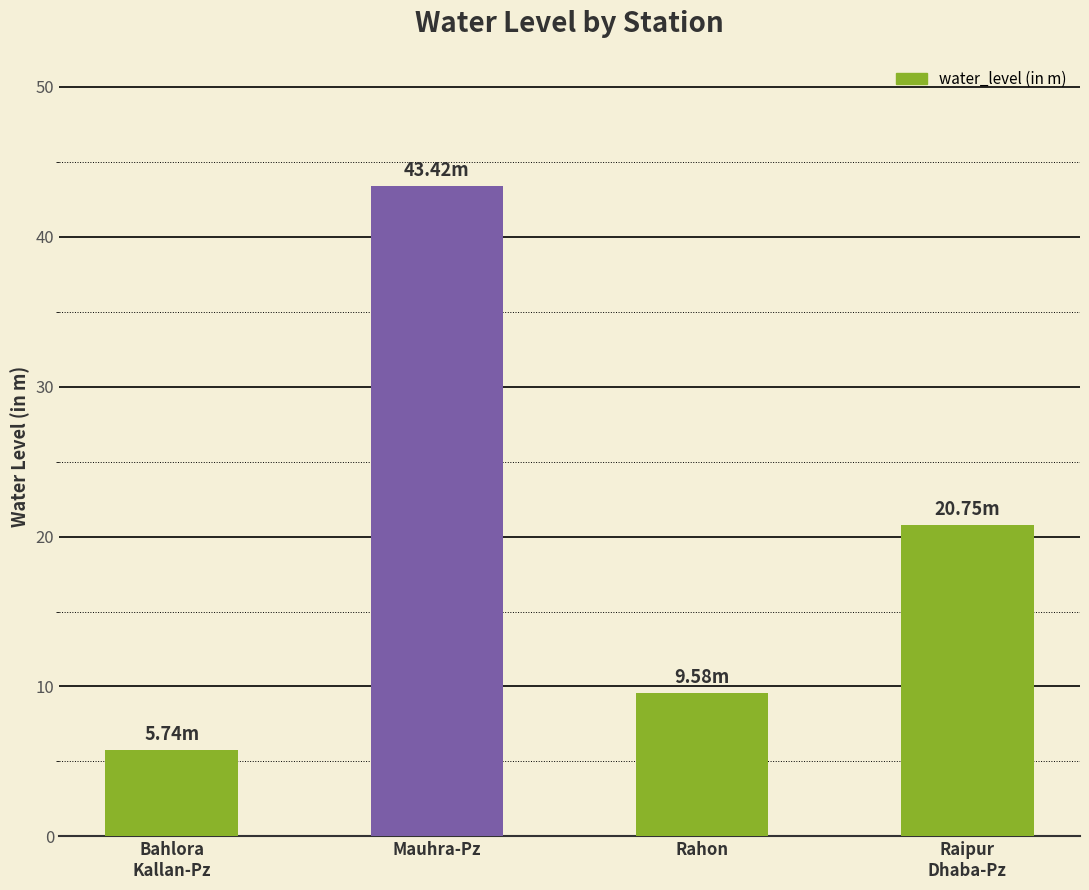

What is the average value?

19.9